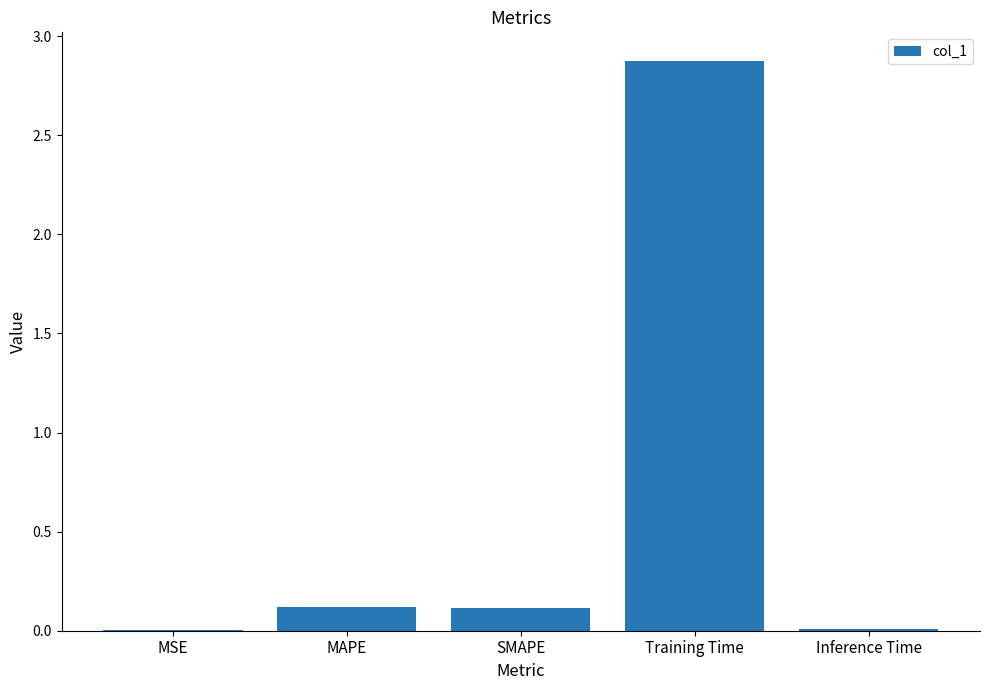

True or false: the data shows 0.1 at SMAPE.

True